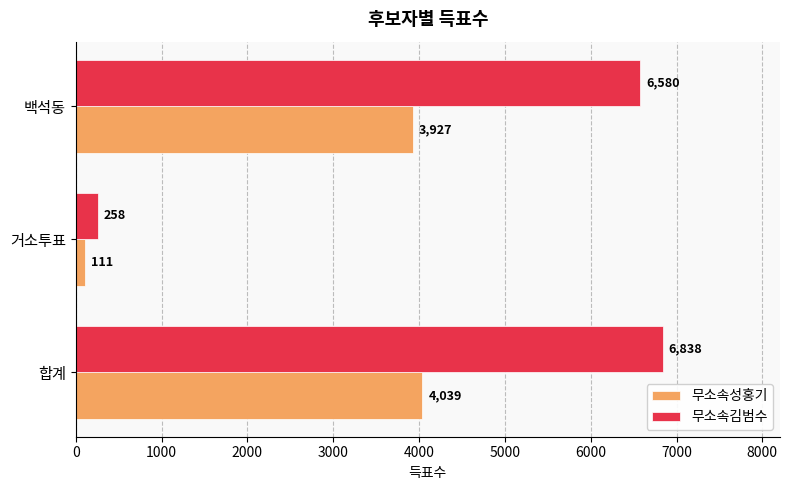

What is the average value of the 무소속김범수 series?

4559